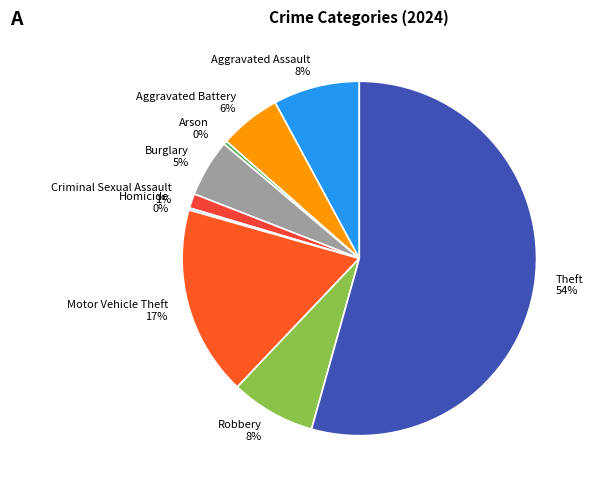

To the nearest percent, what portion does Criminal Sexual Assault represent?

1%